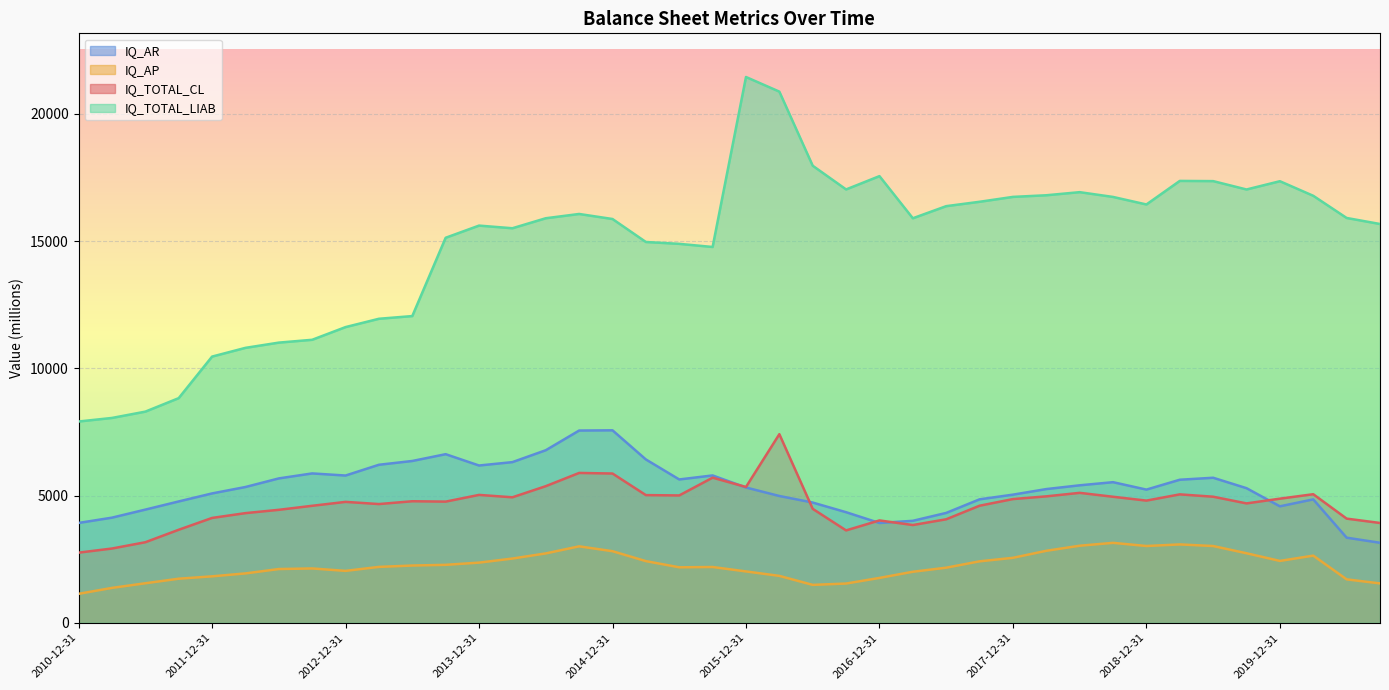

At which label does IQ_TOTAL_CL reach its peak?

2016-03-31